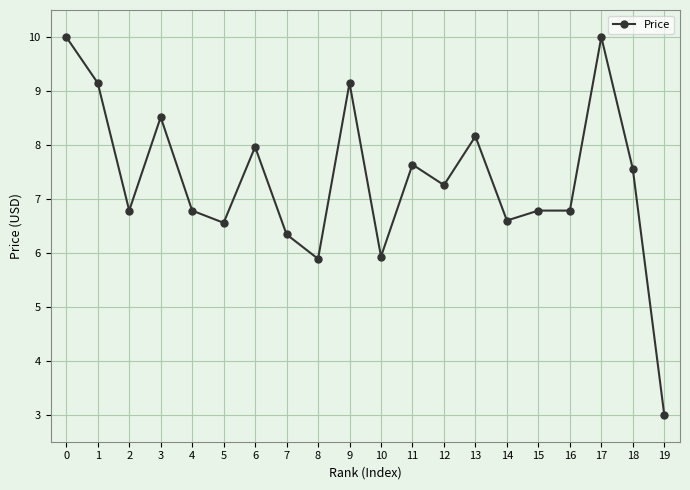

How many values exceed 7?

10